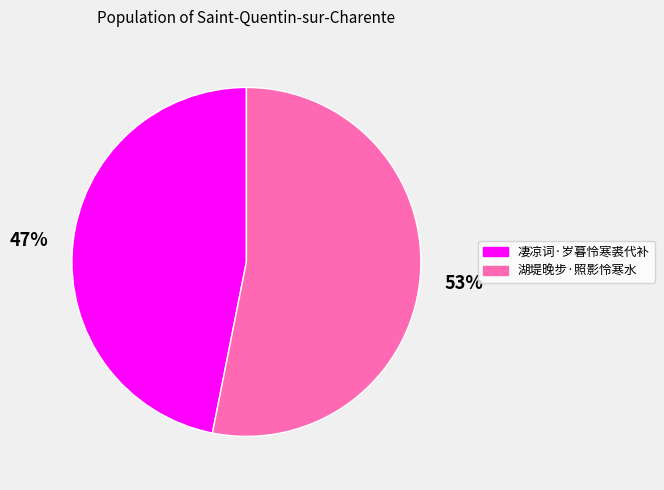

Which has a higher value, 凄凉词·岁暮怜寒裘代补 or 湖堤晚步·照影怜寒水?

湖堤晚步·照影怜寒水